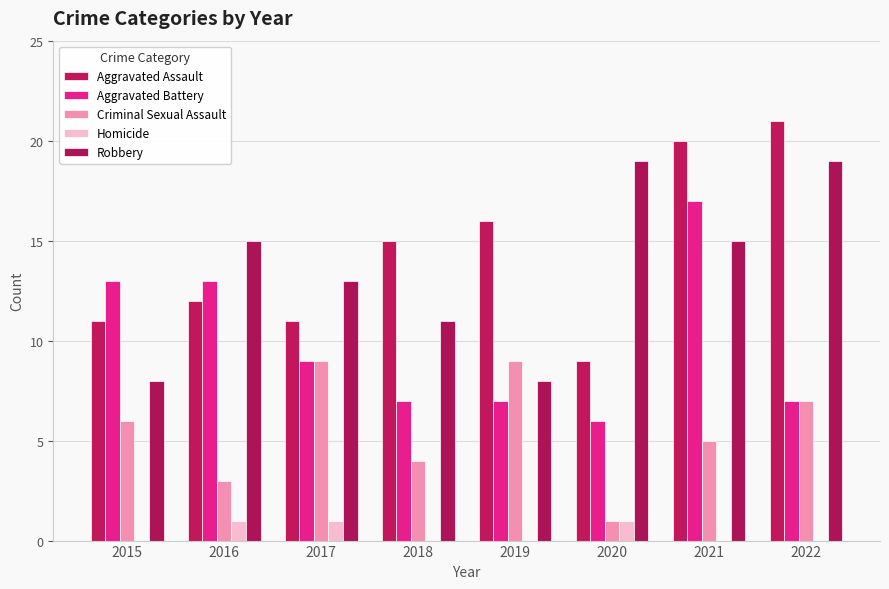

Which series changed the most between 2020 and 2022?

Aggravated Assault